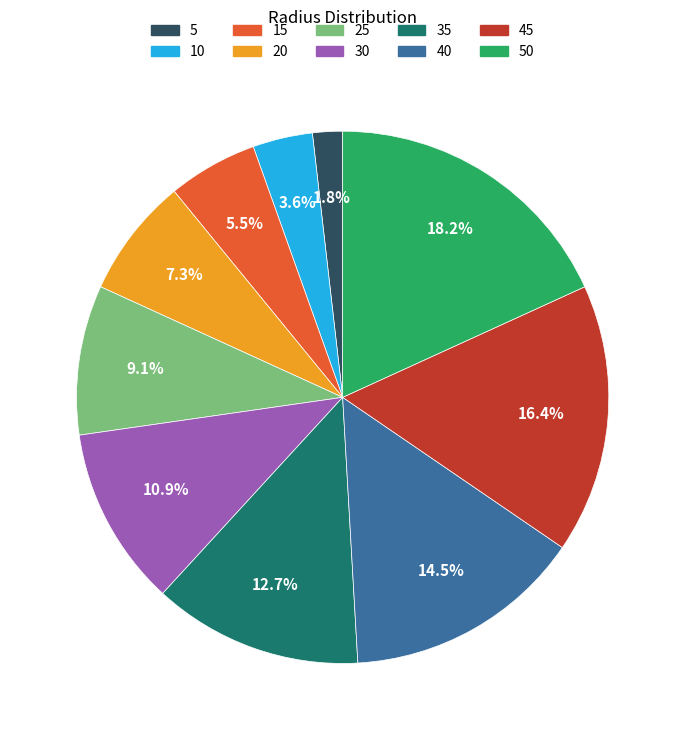

Is there a majority slice in this chart?

No